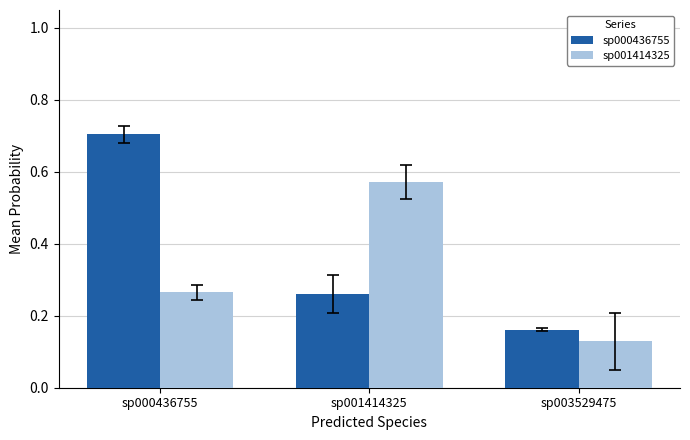

What is the sum of all sp000436755 values?

1.1